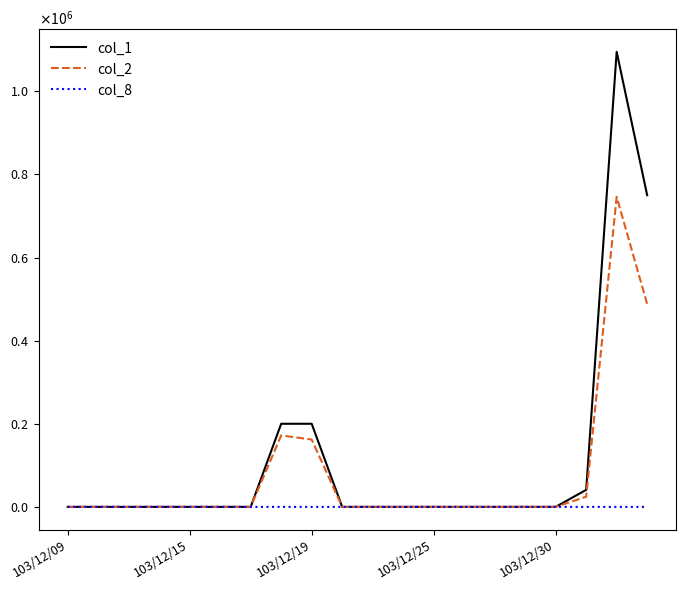

Does the chart display data point markers on the line(s)?

No